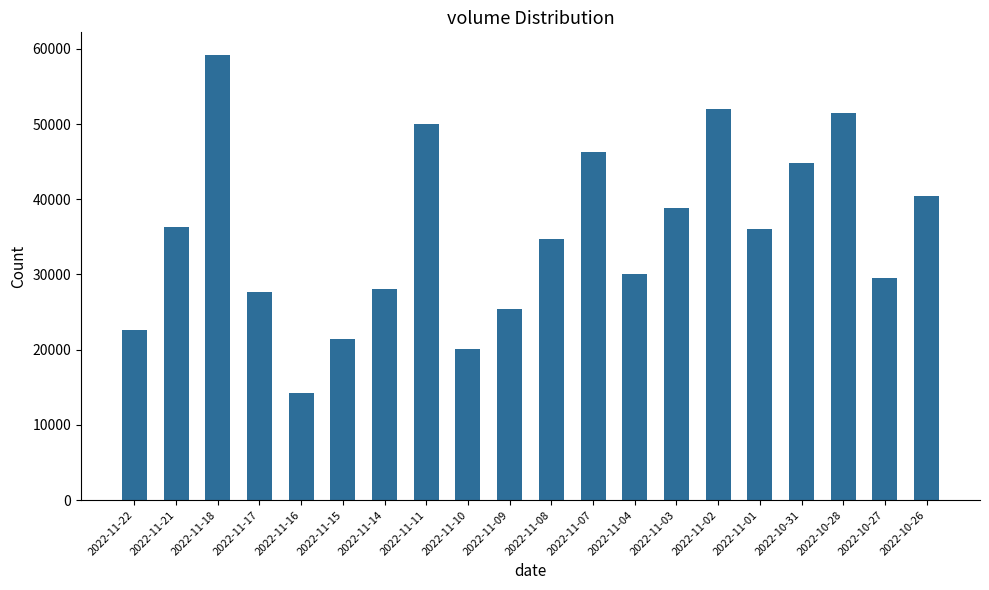

What is the sum of the values at 2022-11-01 and 2022-10-28?

87558